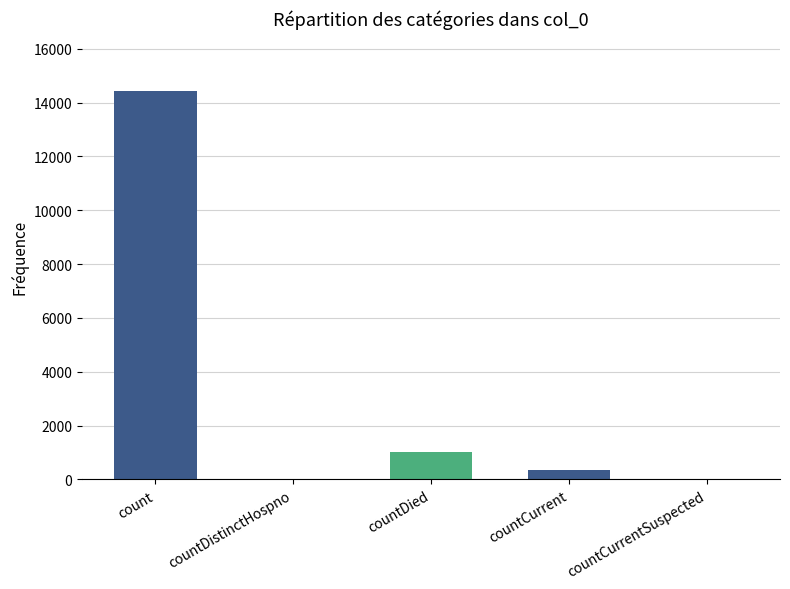

Count the number of data series in this chart.

1